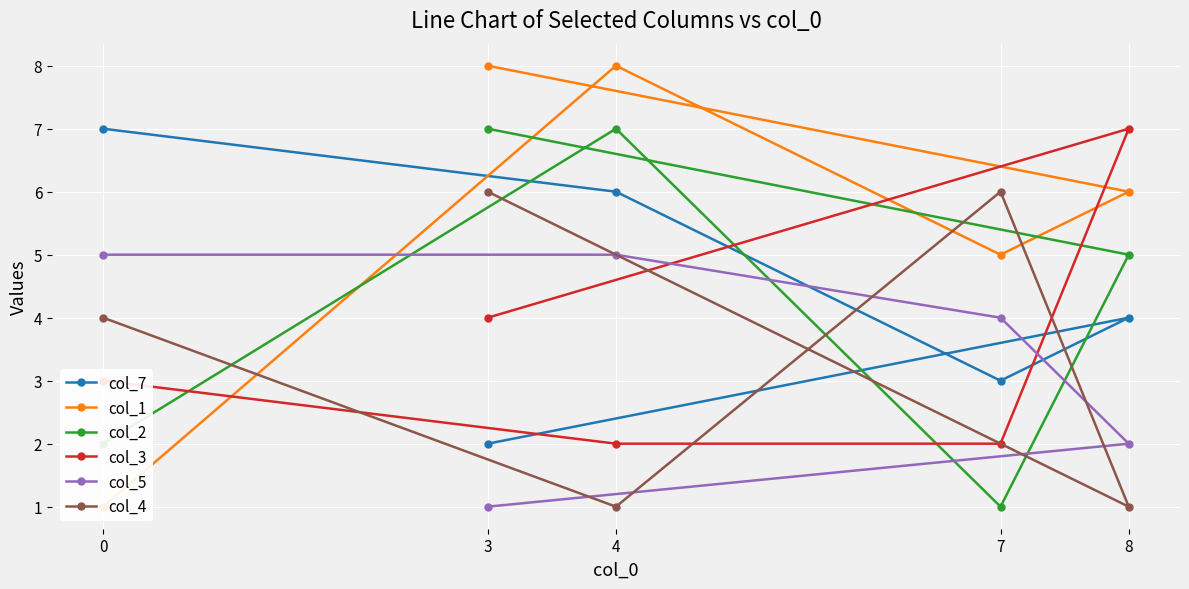

What is the difference between the col_4 values at 0 and 3?

2